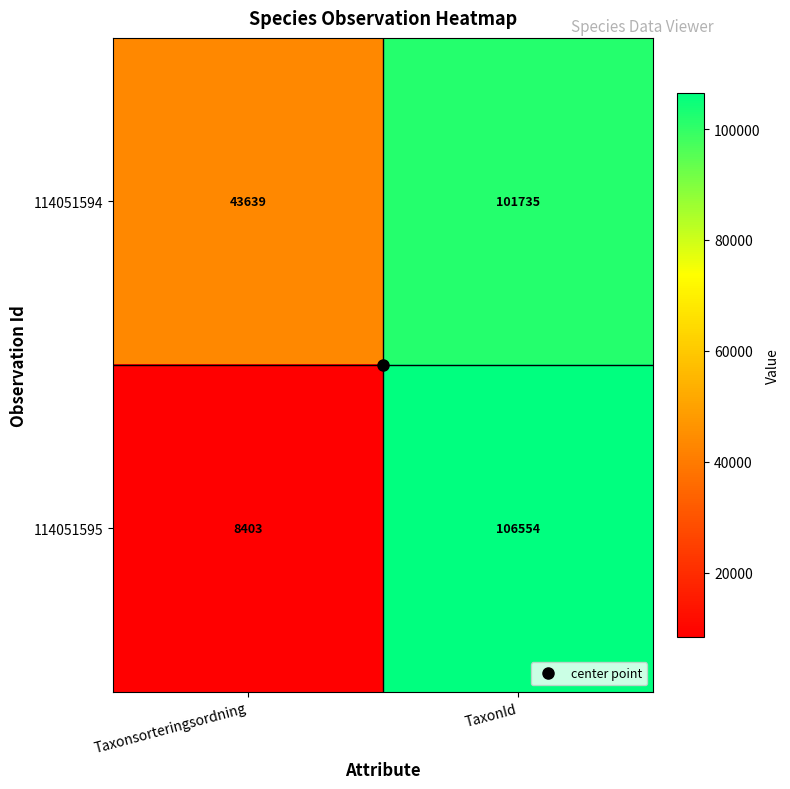

Which series has the largest total across all categories?

114051594